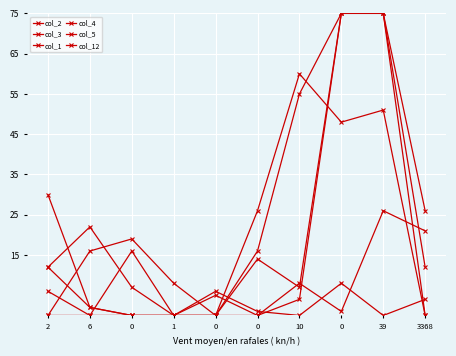

What is the average value of the col_12 series?

18